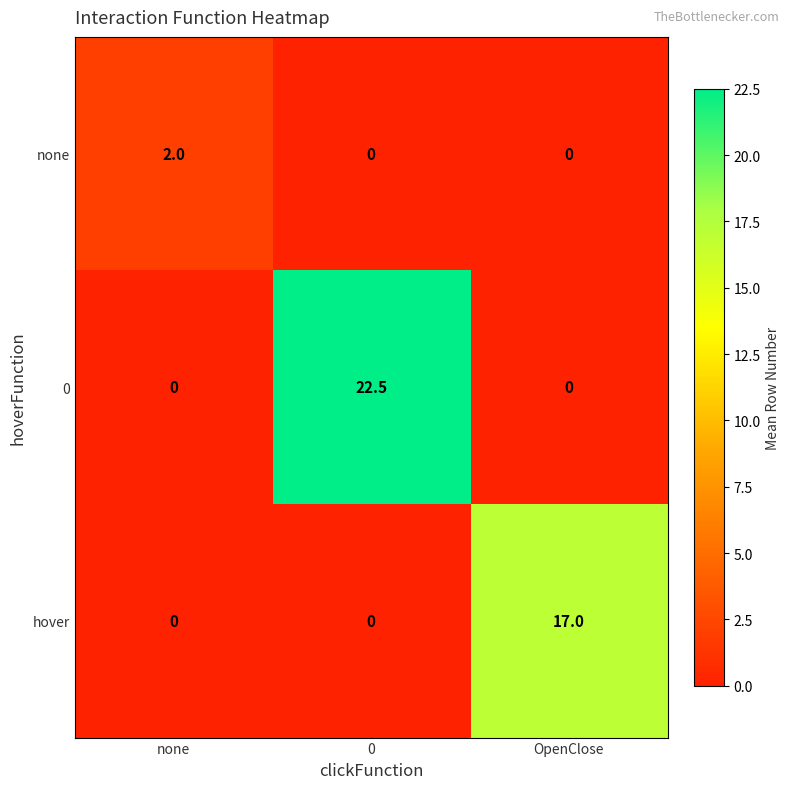

How many none values are between 0 and 2?

3